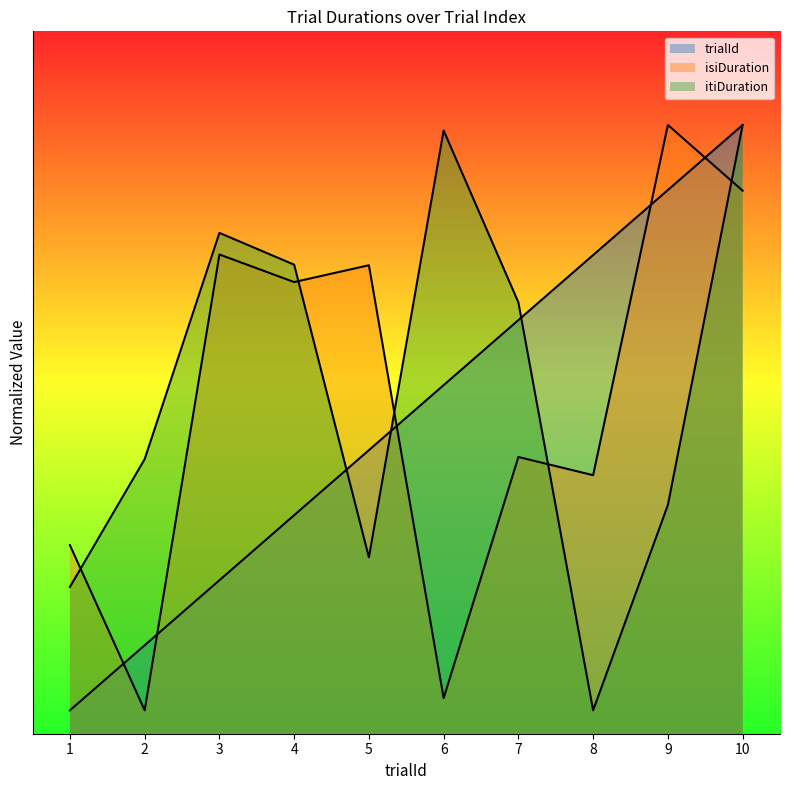

At which category is the sum across all series the highest?

10